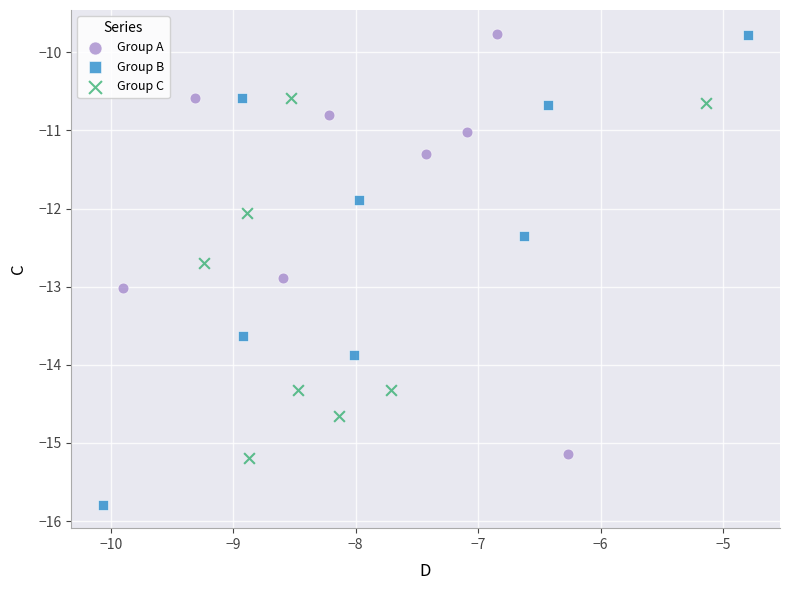

Which series has the widest spread of Y values?

Group B